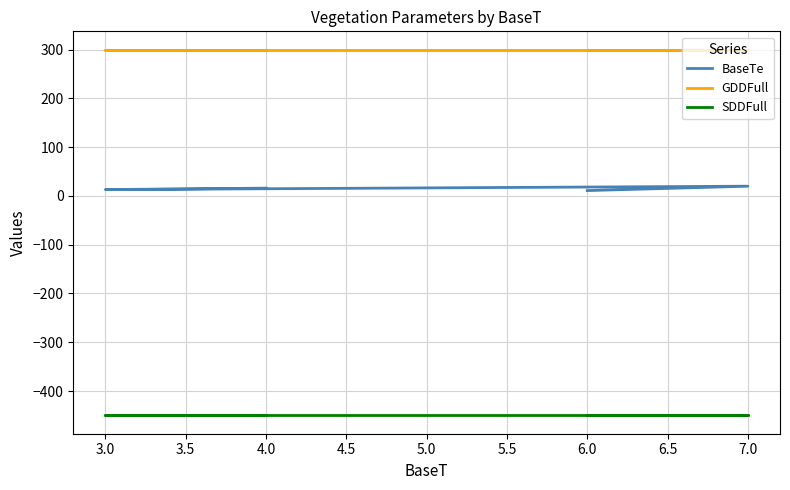

How many distinct data groups are displayed?

3